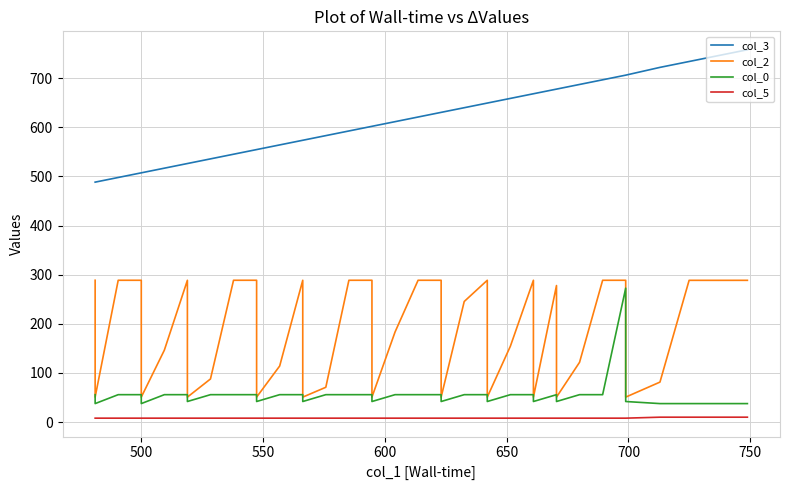

Does the chart display data point markers on the line(s)?

No